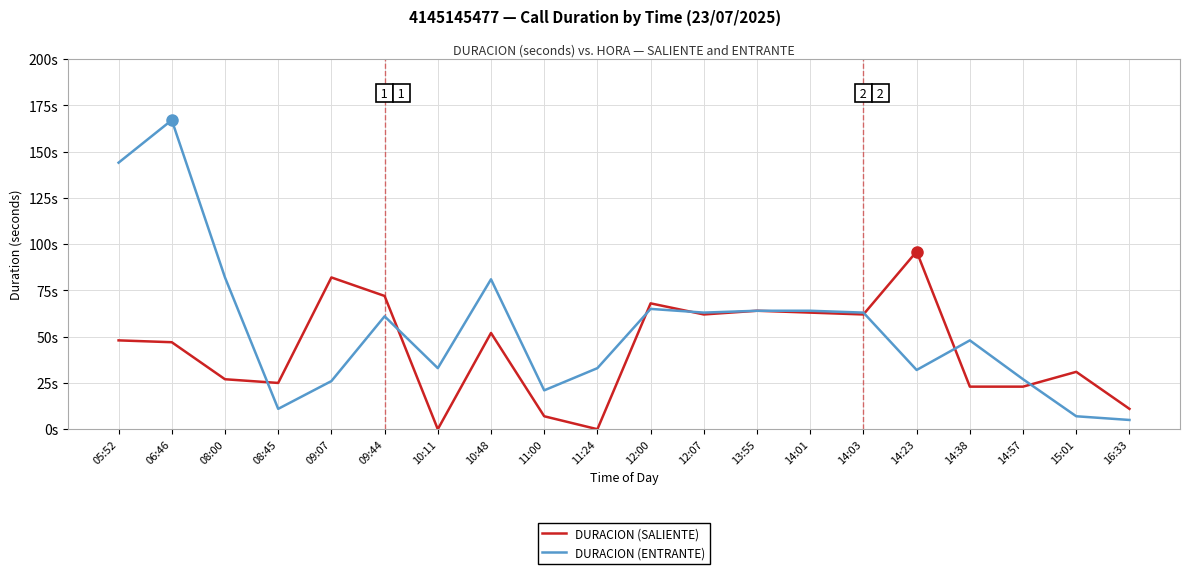

Reading left to right, what are all the values shown in this chart?

DURACION (SALIENTE): 48	47	27	25	82	72	0	52	7	0	68	62	64	63	62	96	23	23	31	11
DURACION (ENTRANTE): 144	167	82	11	26	61	33	81	21	33	65	63	64	64	63	32	48	27	7	5